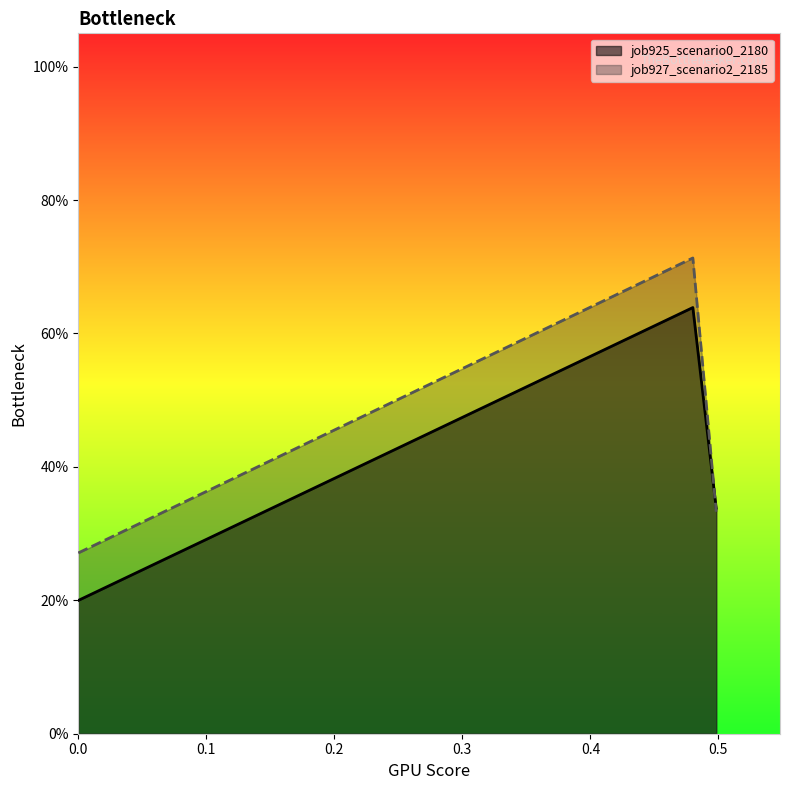

How many series are shown in this chart?

2